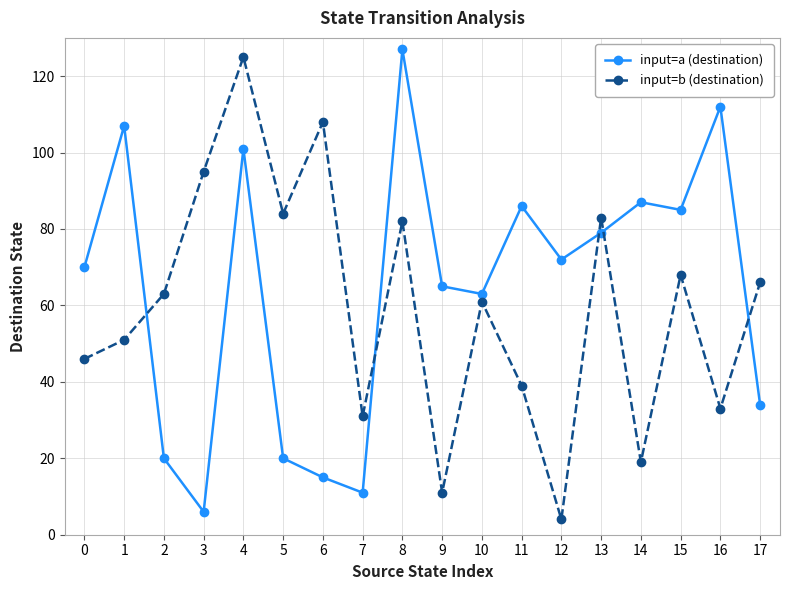

Where do input=a (destination) and input=b (destination) first cross each other?

1 and 2